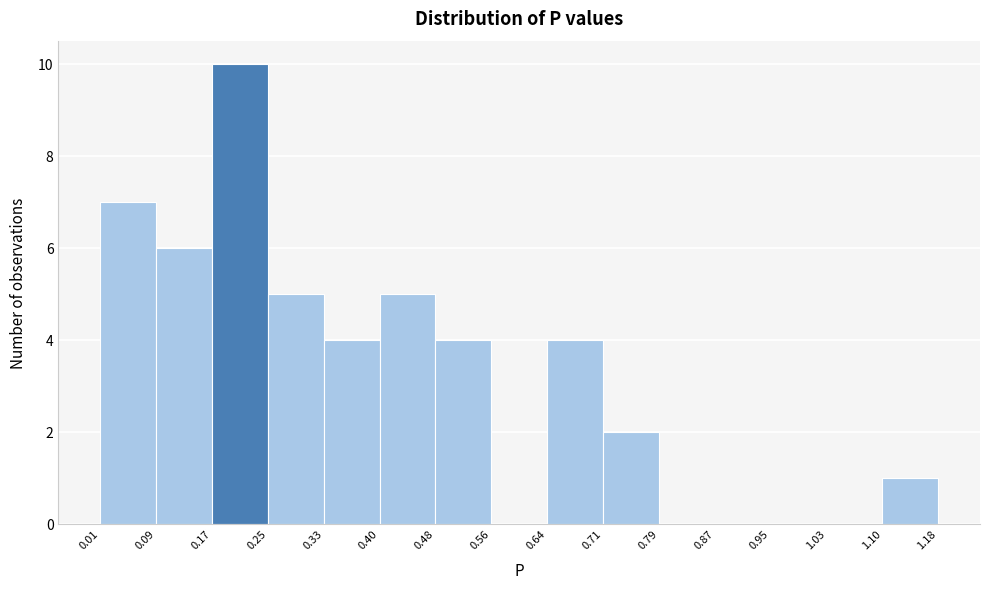

Reading left to right, list every bar in this chart as the range it spans on the x-axis followed by its height. The values are not printed on the chart, so give them approximately, as read against the axis.

0.01 to 0.09: 7
0.09 to 0.17: 6
0.17 to 0.25: 10
0.25 to 0.33: 5
0.33 to 0.40: 4
0.40 to 0.48: 5
0.48 to 0.56: 4
0.56 to 0.64: 0
0.64 to 0.71: 4
0.71 to 0.79: 2
0.79 to 0.87: 0
0.87 to 0.95: 0
0.95 to 1.03: 0
1.03 to 1.10: 0
1.10 to 1.18: 1